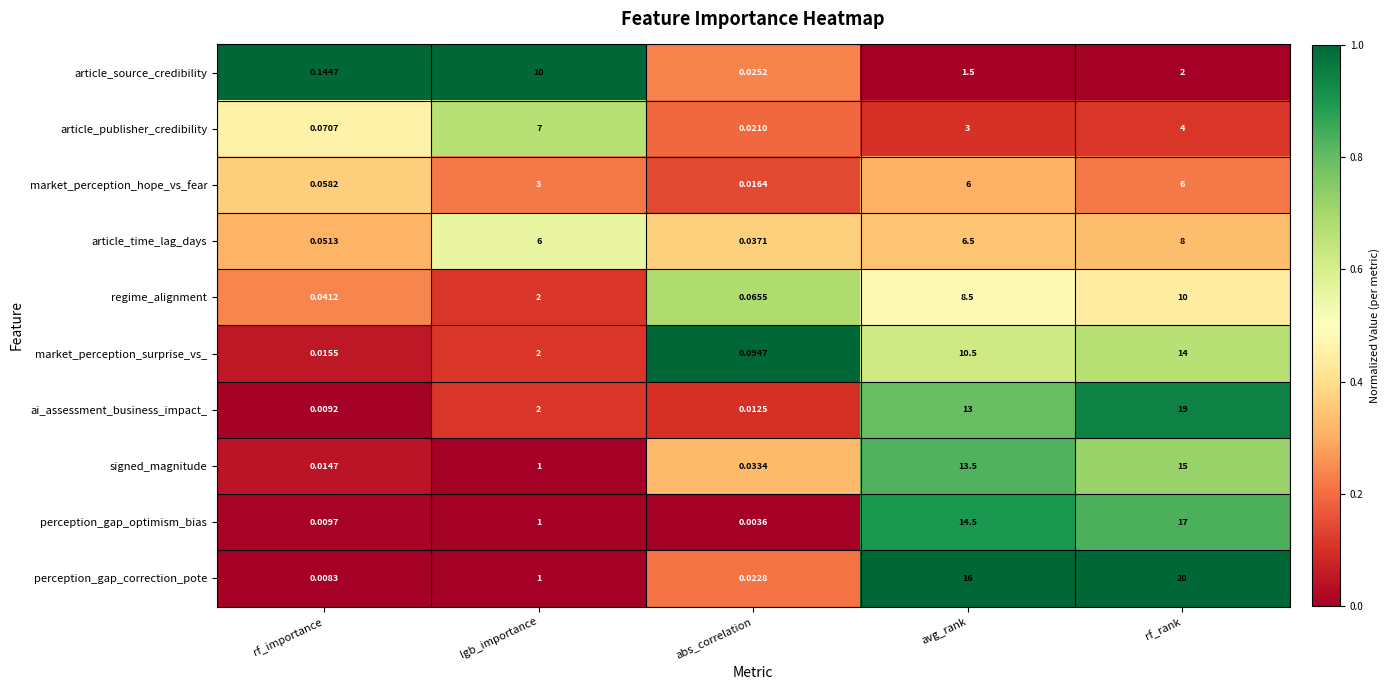

Which series changed the most between avg_rank and rf_rank?

ai_assessment_business_impact_